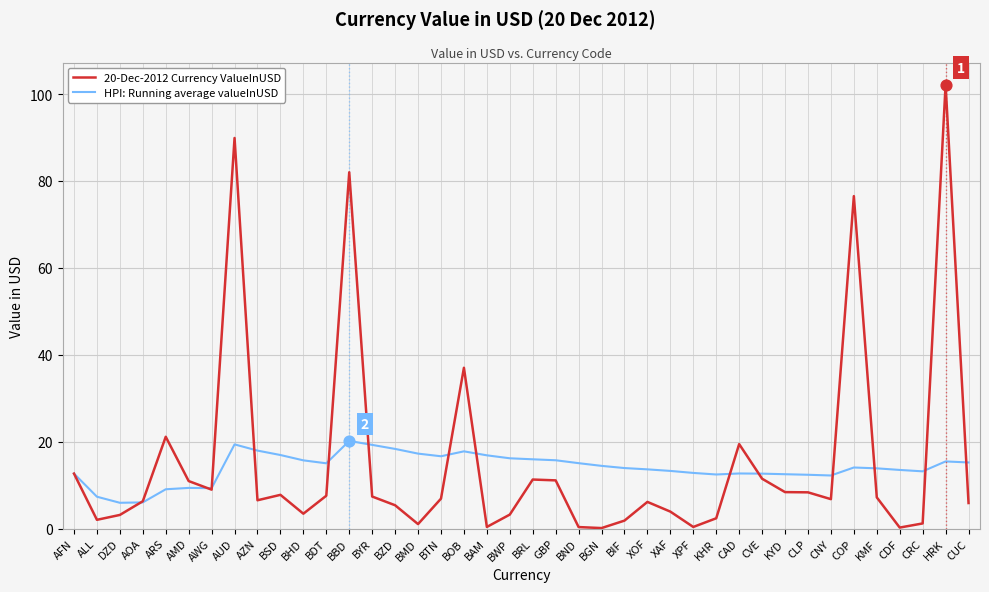

What are all the series names shown in the legend?

20-Dec-2012 Currency ValueInUSD, HPI: Running average valueInUSD